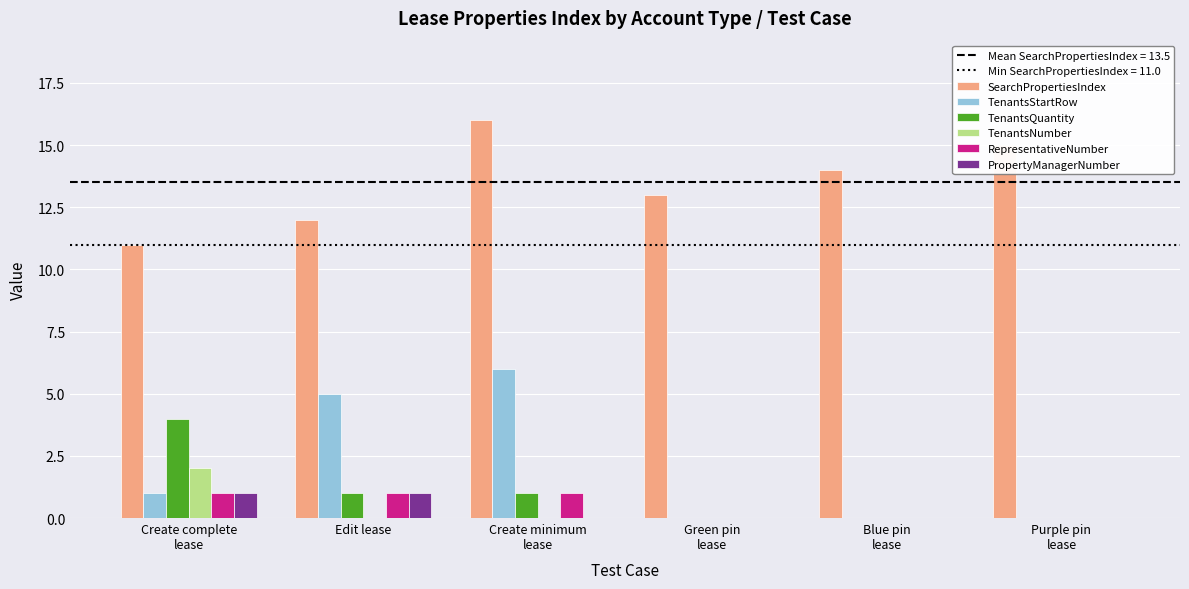

The value of TenantsStartRow at Edit lease is 5. True or false?

True